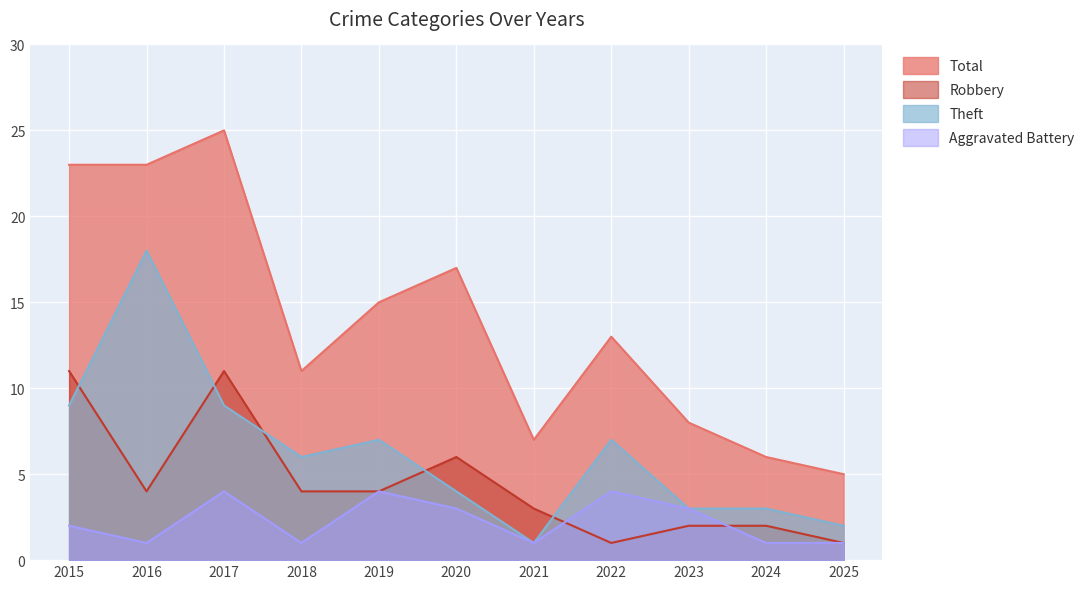

Where is the first local minimum for Robbery?

2016